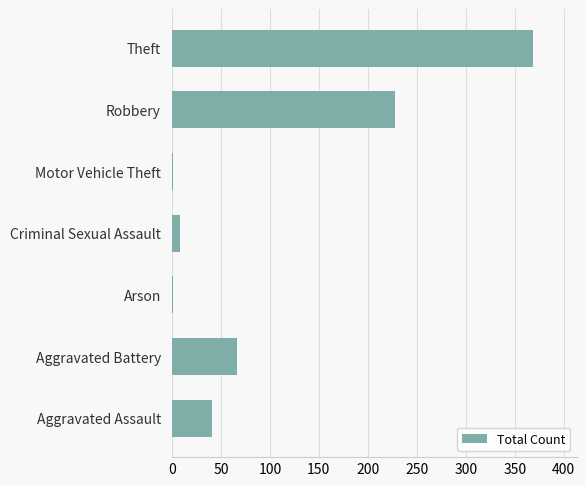

True or false: the data shows 41 at Aggravated Assault.

True